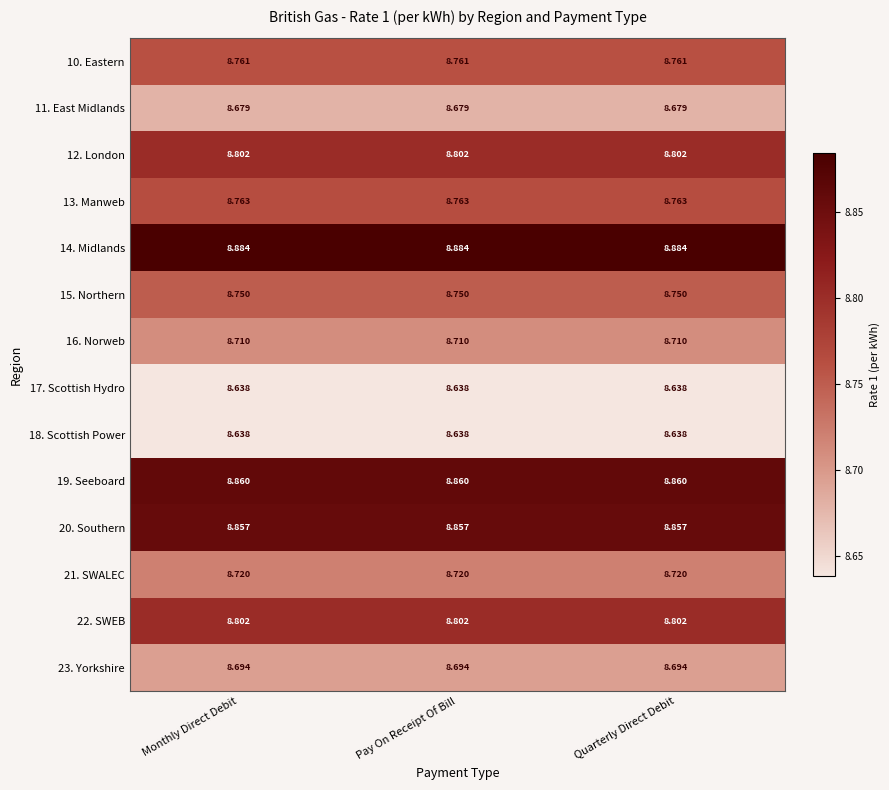

Is the value of 11. East Midlands at Quarterly Direct Debit greater than the value of 10. Eastern at Monthly Direct Debit?

No